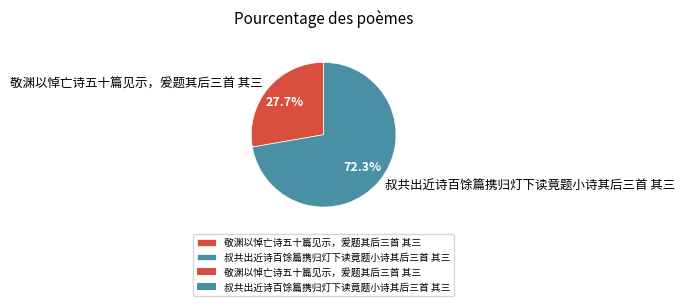

To the nearest percent, what is the difference between the largest and smallest slice percentages?

45%